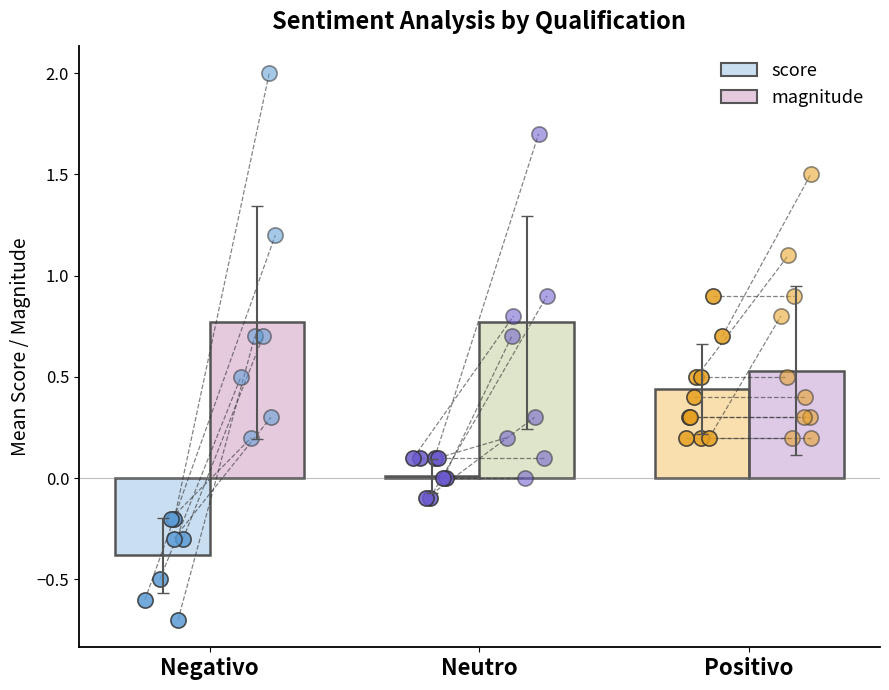

Which series contains the highest Y value?

magnitude